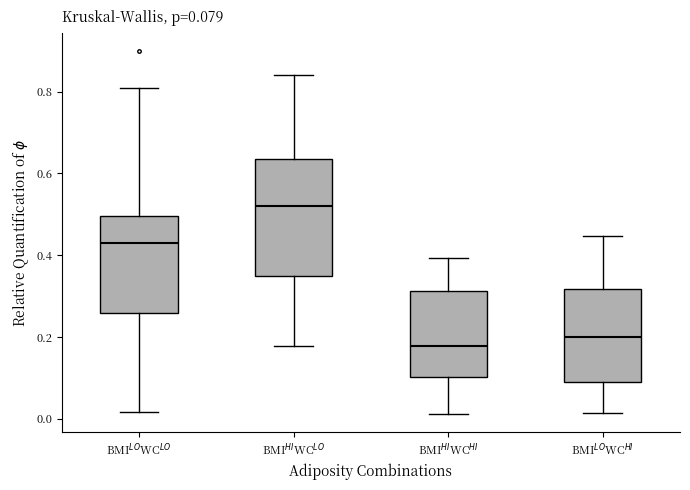

Which box is the tallest, from its lower edge to its upper edge?

BMI$^{HI}$WC$^{LO}$